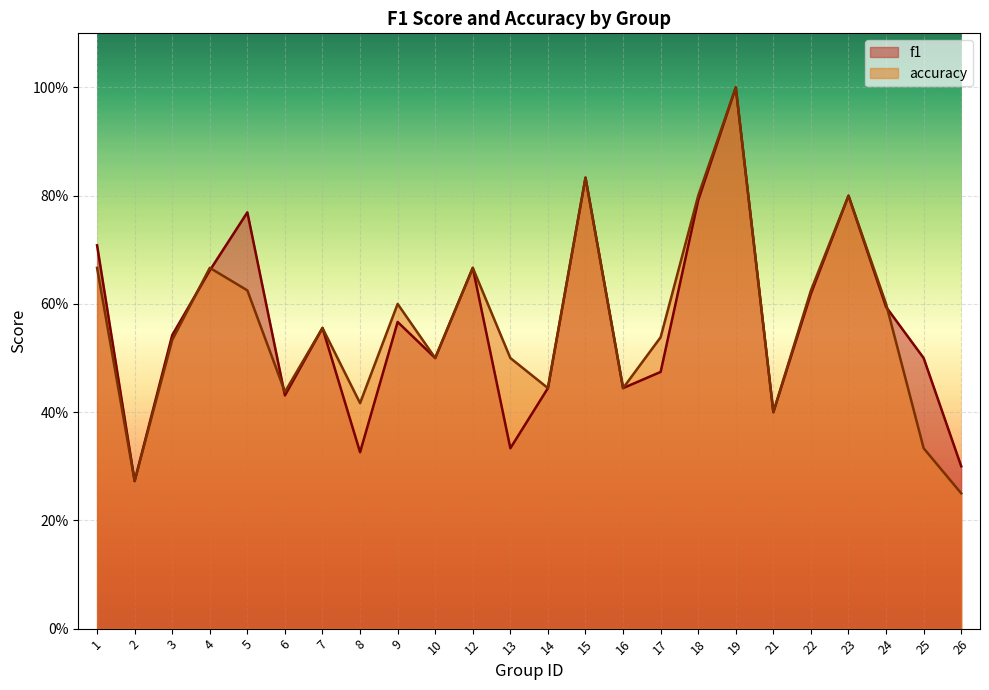

How many interior local valleys does the accuracy series have?

7